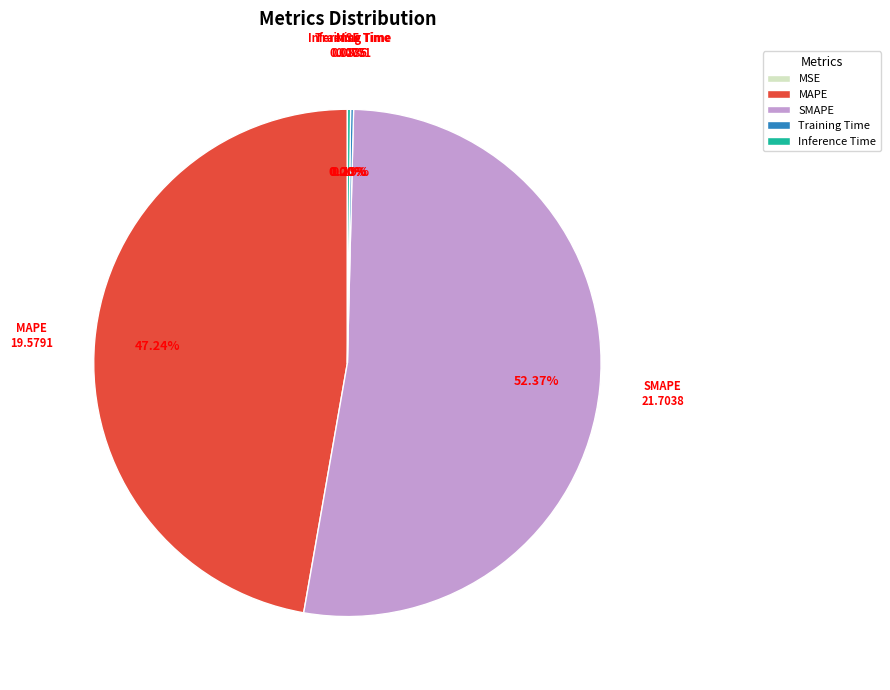

Which category accounts for the majority?

SMAPE